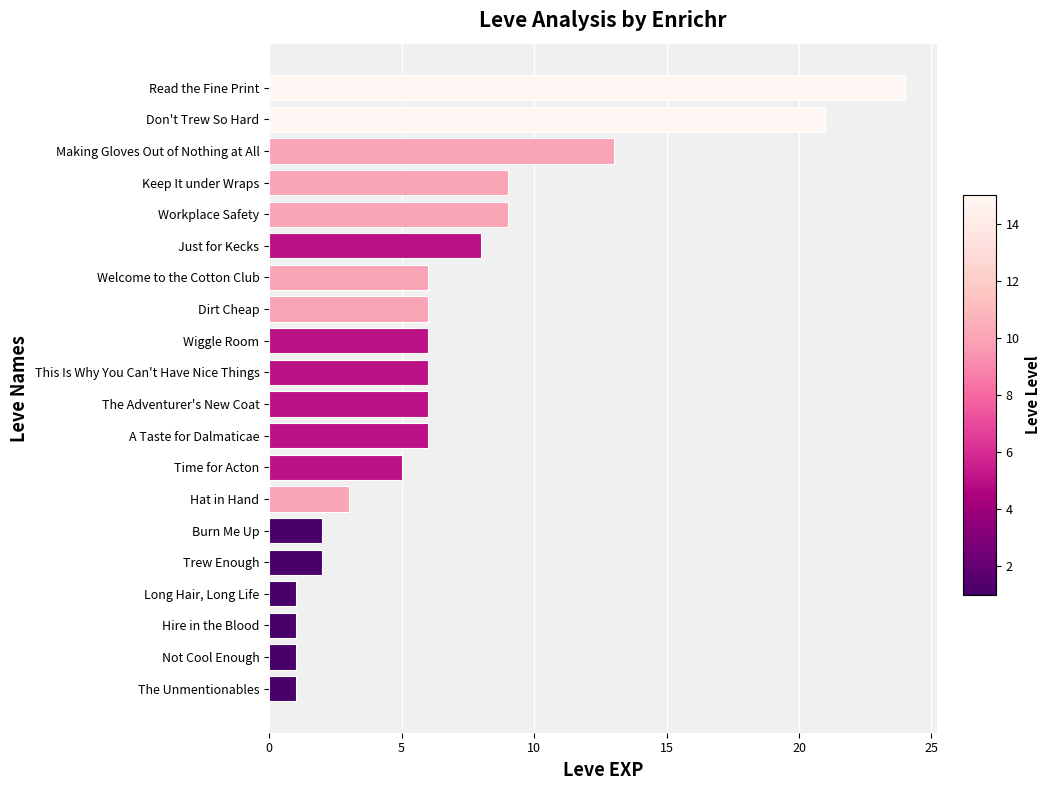

How many categories are shown in the chart?

20